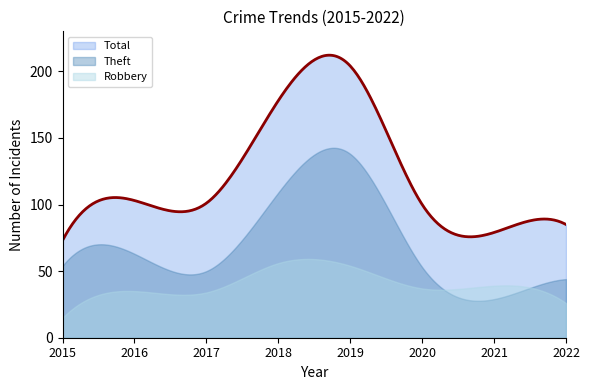

At how many categories does at least one series exceed 103?

2